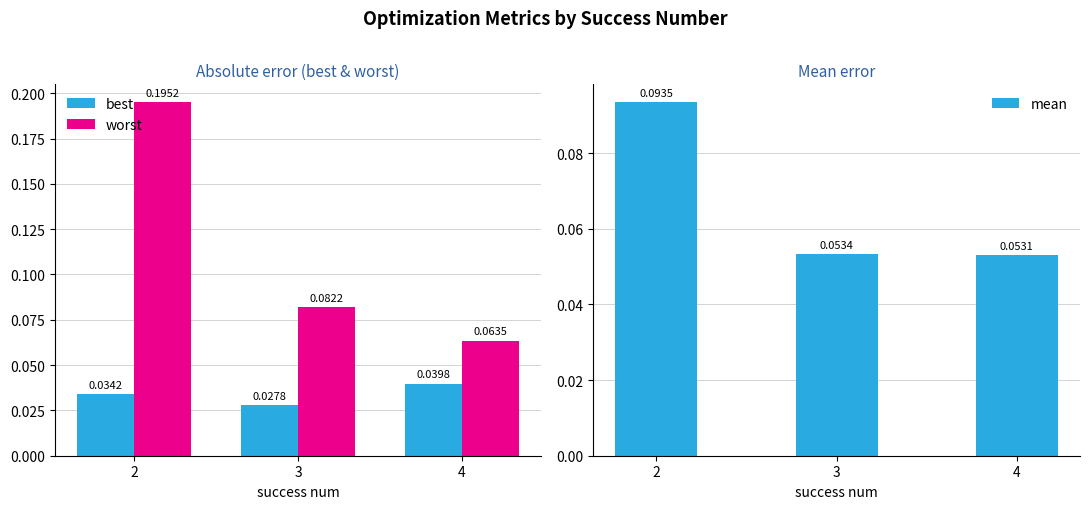

What is the maximum value shown in the chart?

0.2